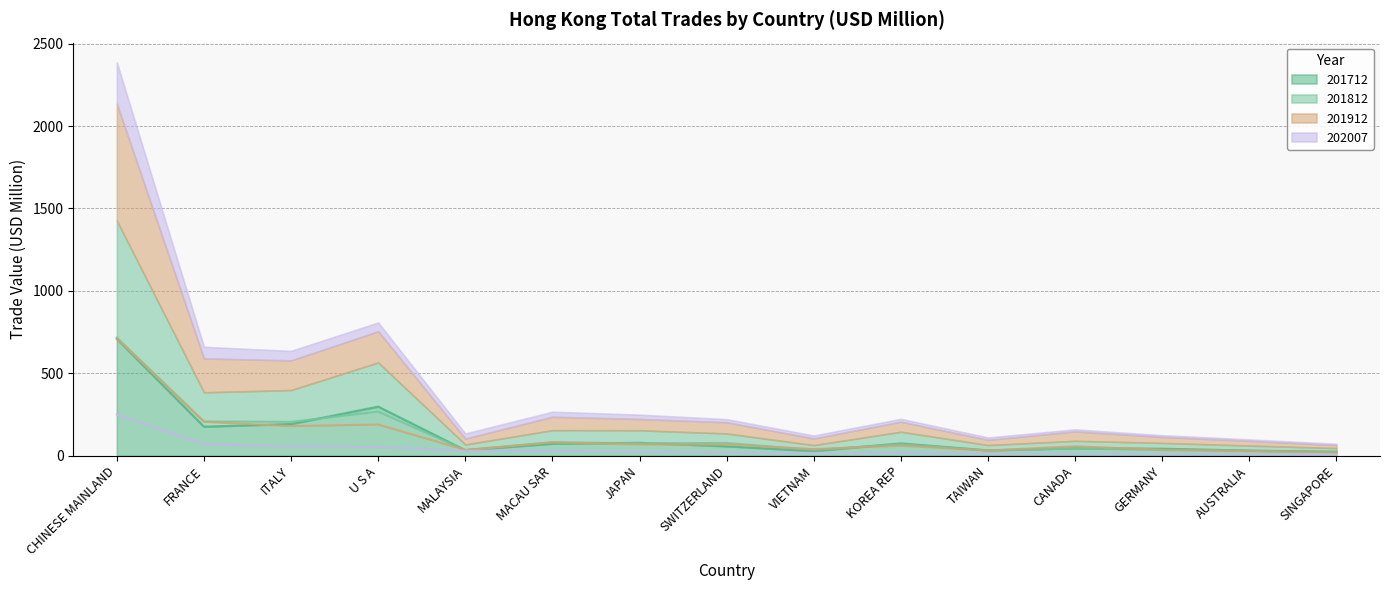

What position from the right is AUSTRALIA?

2